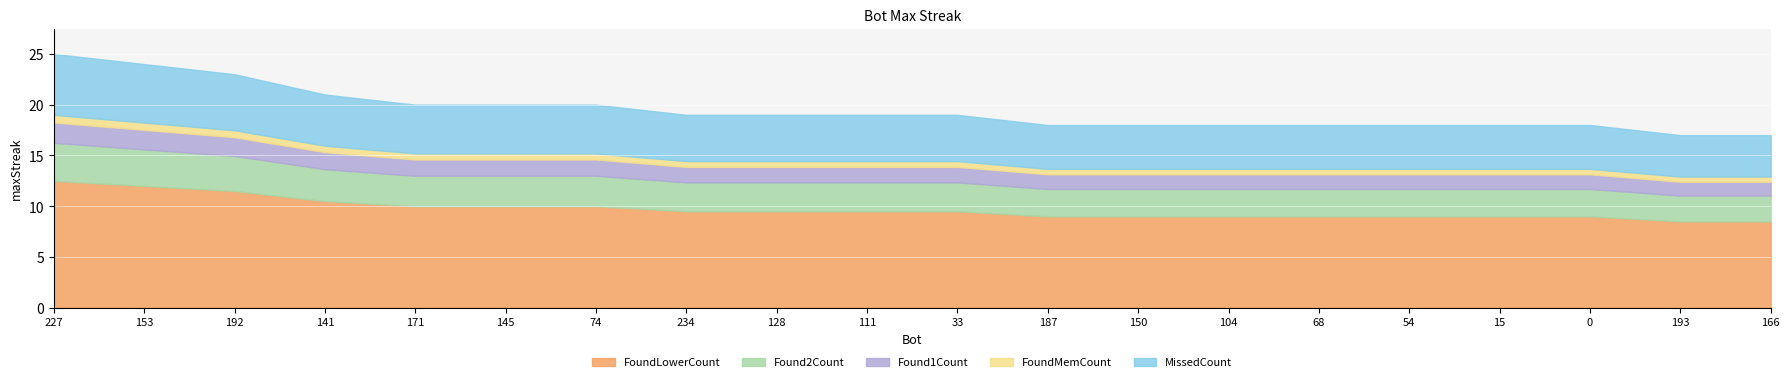

Reading left to right, extract all data points from this chart.

25	24	23	21	20	20	20	19	19	19	19	18	18	18	18	18	18	18	17	17